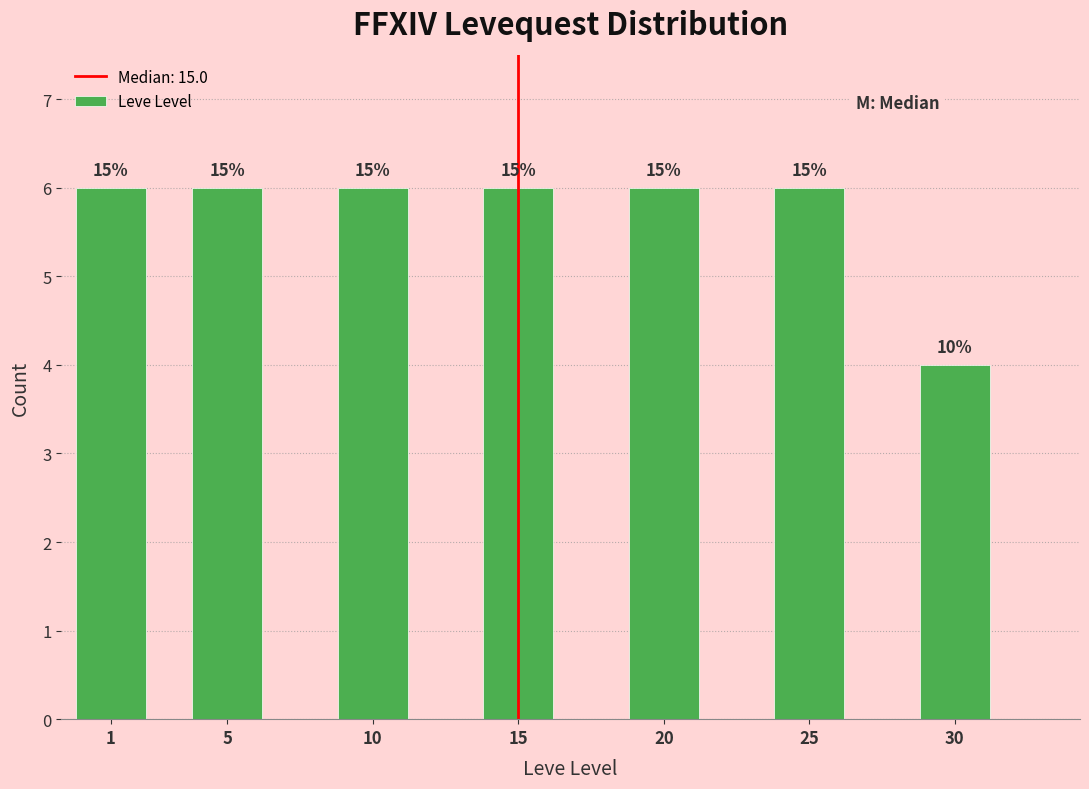

Does the chart contain any negative values?

No